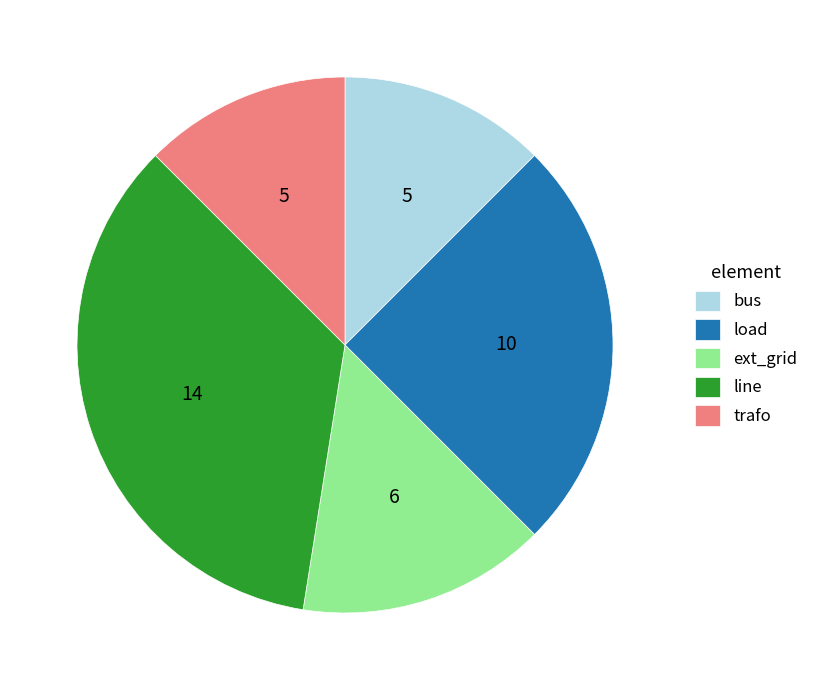

Is there a majority slice in this chart?

No